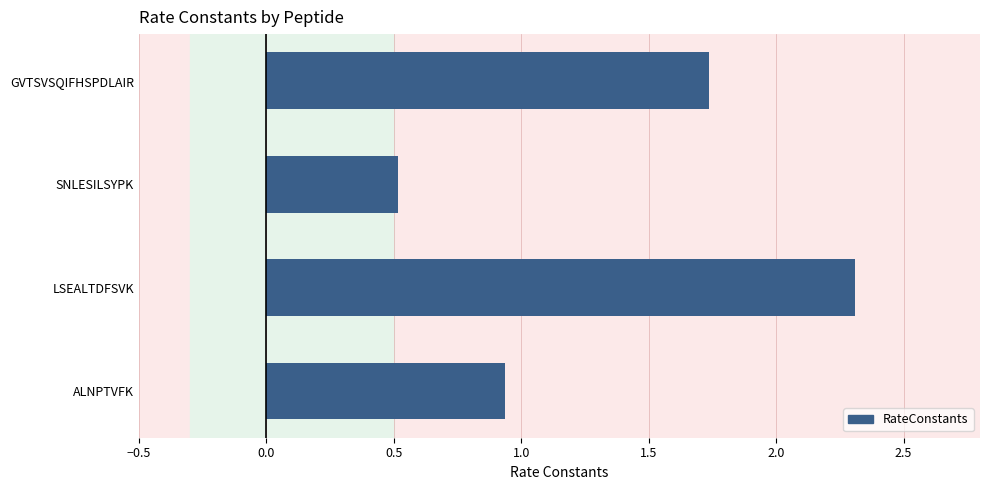

What is the change in value from ALNPTVFK to SNLESILSYPK?

-0.4